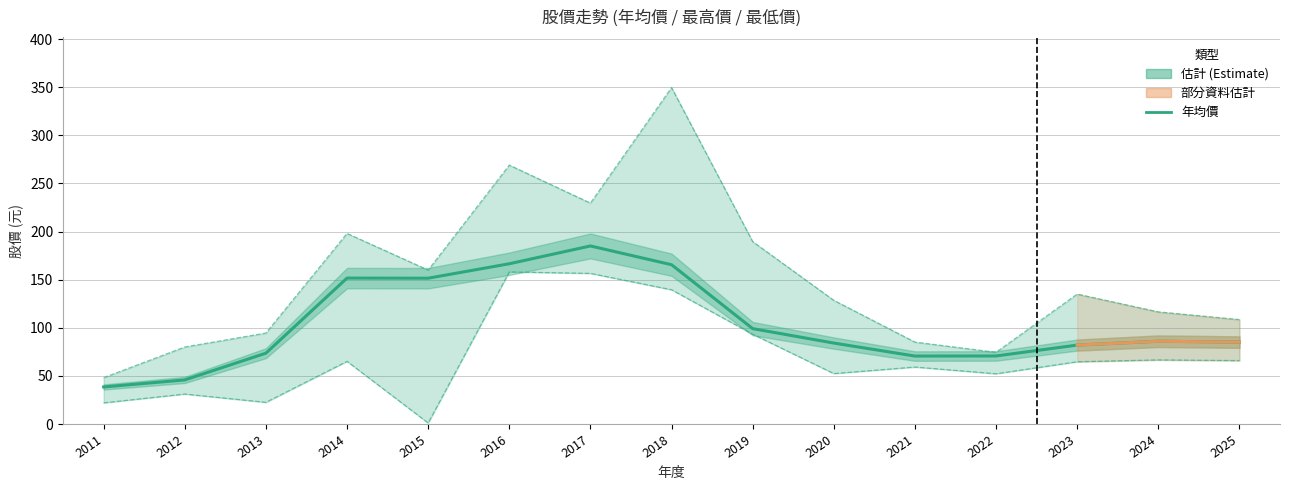

List the series in order of their peak value, lowest first.

最低價, 年均價, 最高價